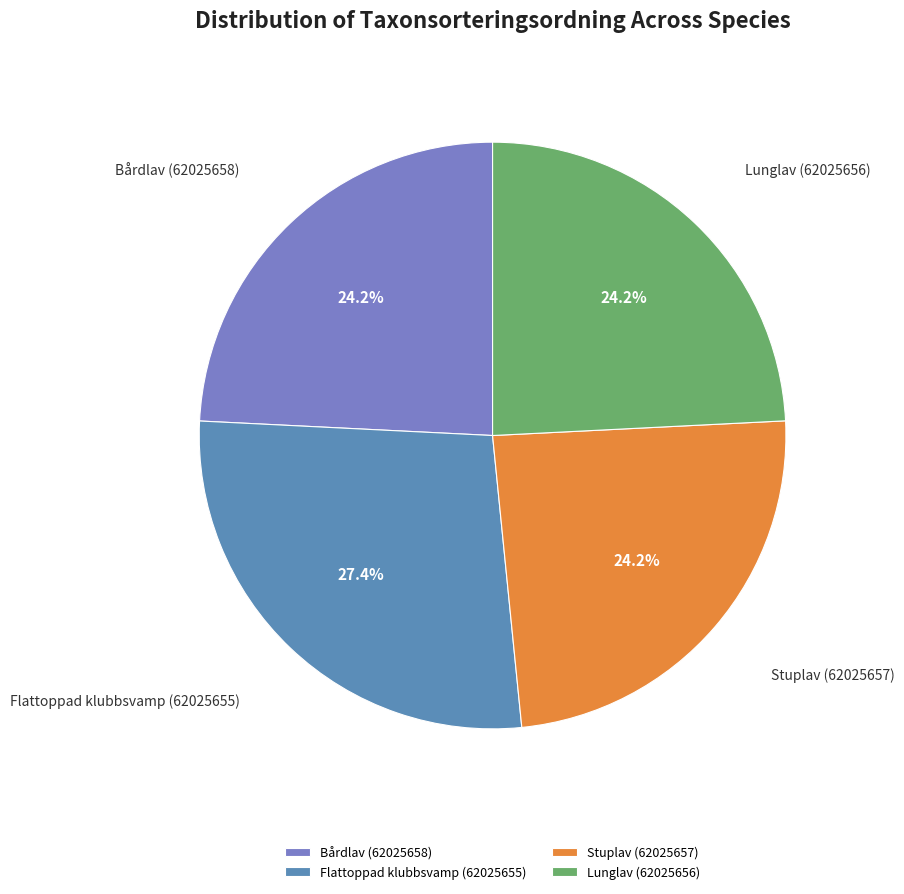

Is Bårdlav (62025658) the majority of the pie?

No